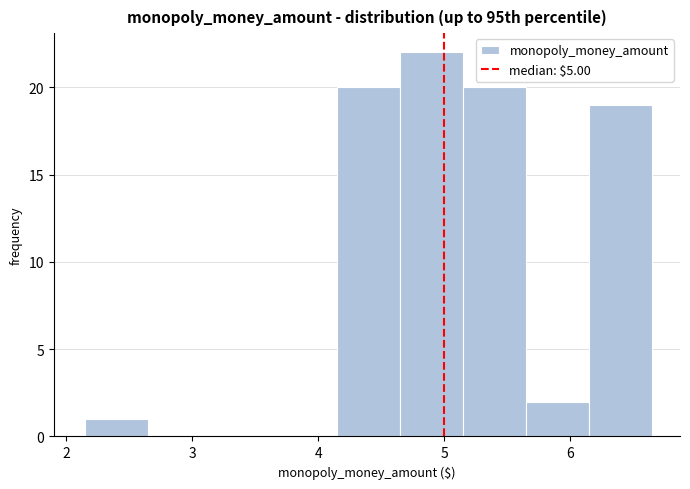

Reading left to right, transcribe this chart: for each bar, give the range it covers on the x-axis and its height. Neither the bar edges nor the heights are printed on the chart, so give them approximately, as read against the axes.

2.15 to 2.65: 1
2.65 to 3.15: 0
3.15 to 3.65: 0
3.65 to 4.15: 0
4.15 to 4.65: 20
4.65 to 5.15: 22
5.15 to 5.65: 20
5.65 to 6.15: 2
6.15 to 6.65: 19